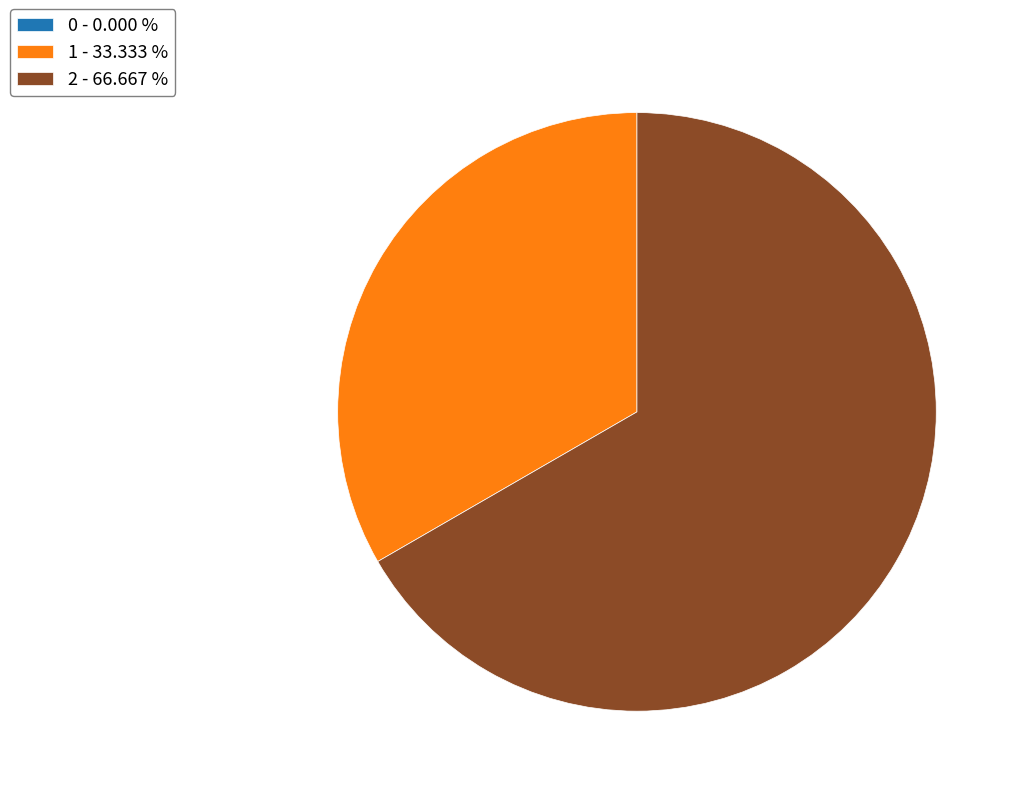

Do 1 - 33.333 % and 2 - 66.667 % together represent more than half of the pie?

Yes